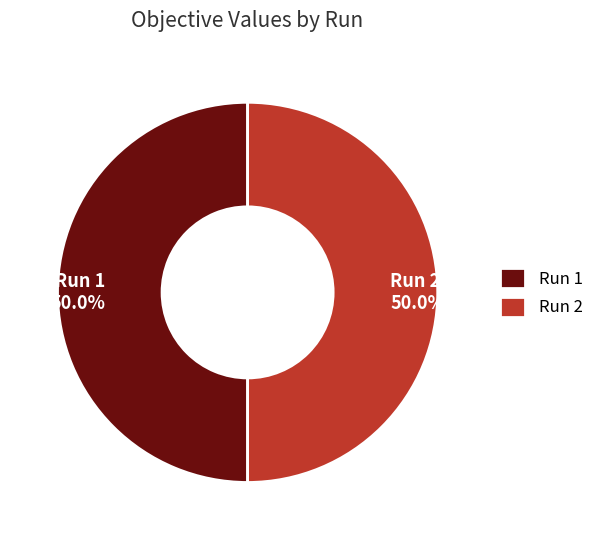

Combined, what portion of the pie is Run 2 50.0% and Run 1 50.0%?

100.0%